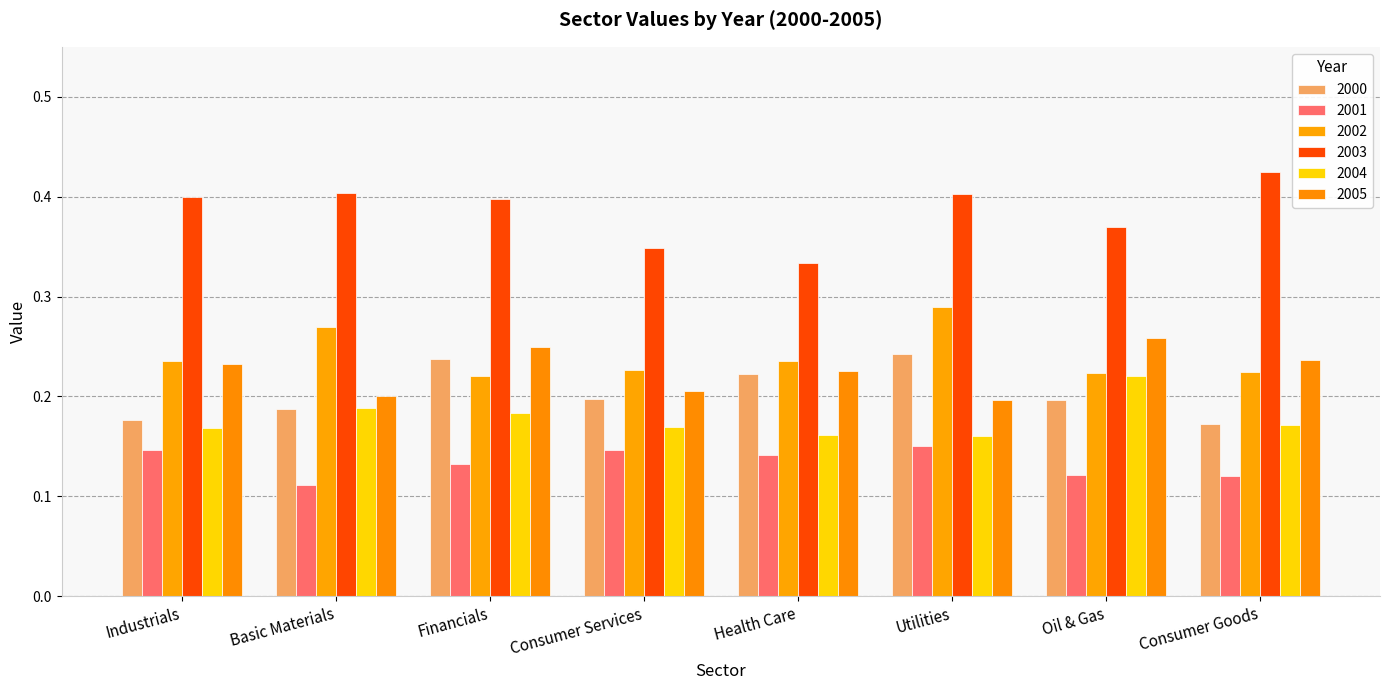

Are the bars grouped side by side (vs. stacked)?

Yes